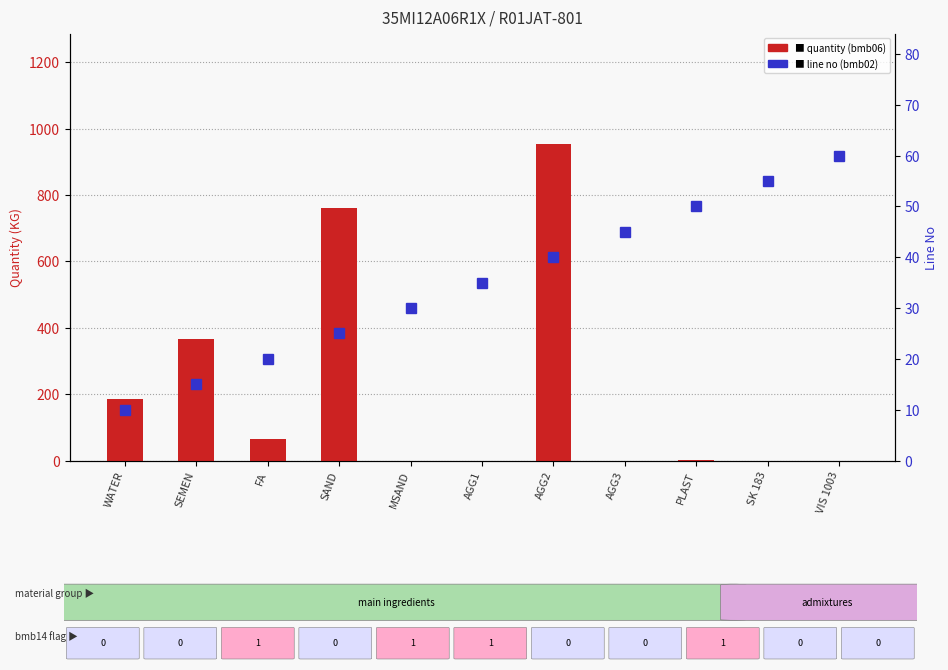

Rank the series by their average value, from lowest to highest.

line no (bmb02), quantity (bmb06)